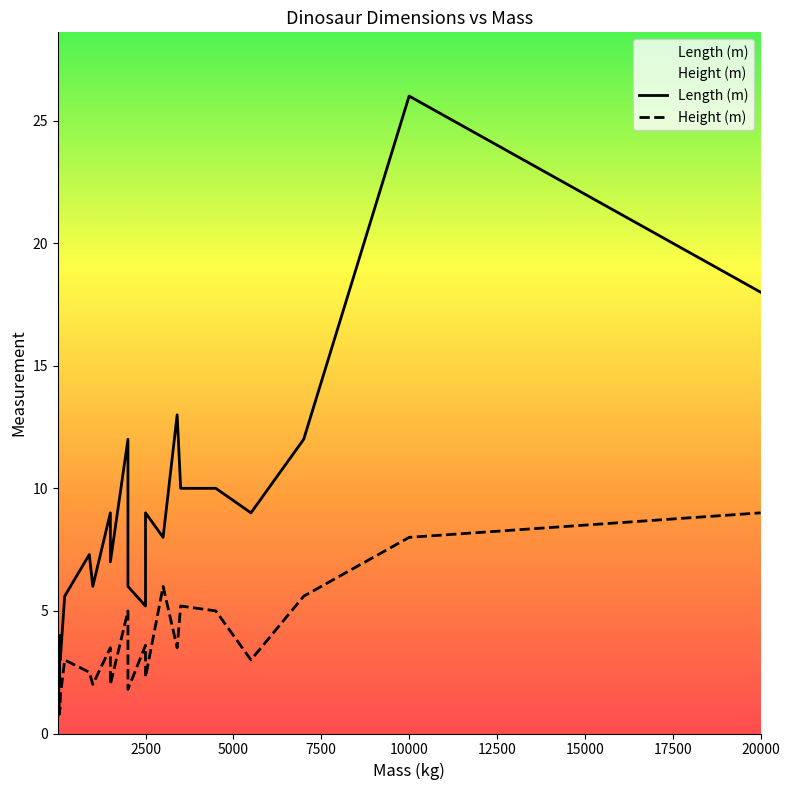

List the series in order of their overall mean, highest first.

Length (m), Height (m)